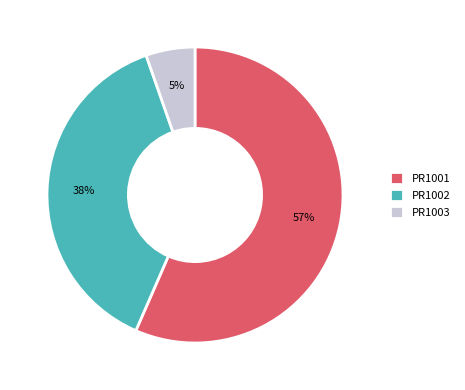

What is the ratio of the value at PR1001 to the value at PR1002?

1.5